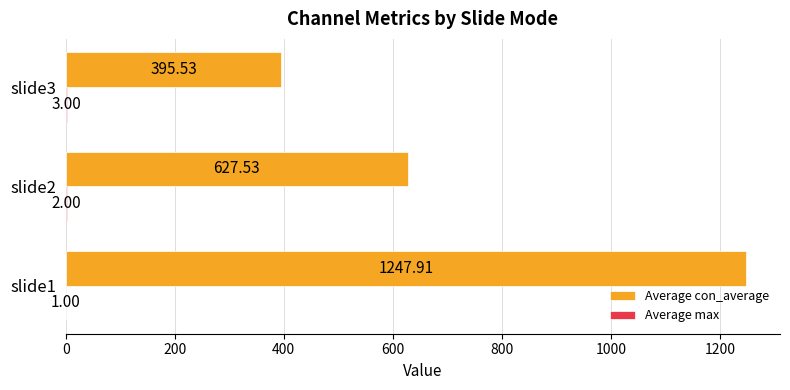

Which series changed the most between slide2 and slide3?

Average con_average